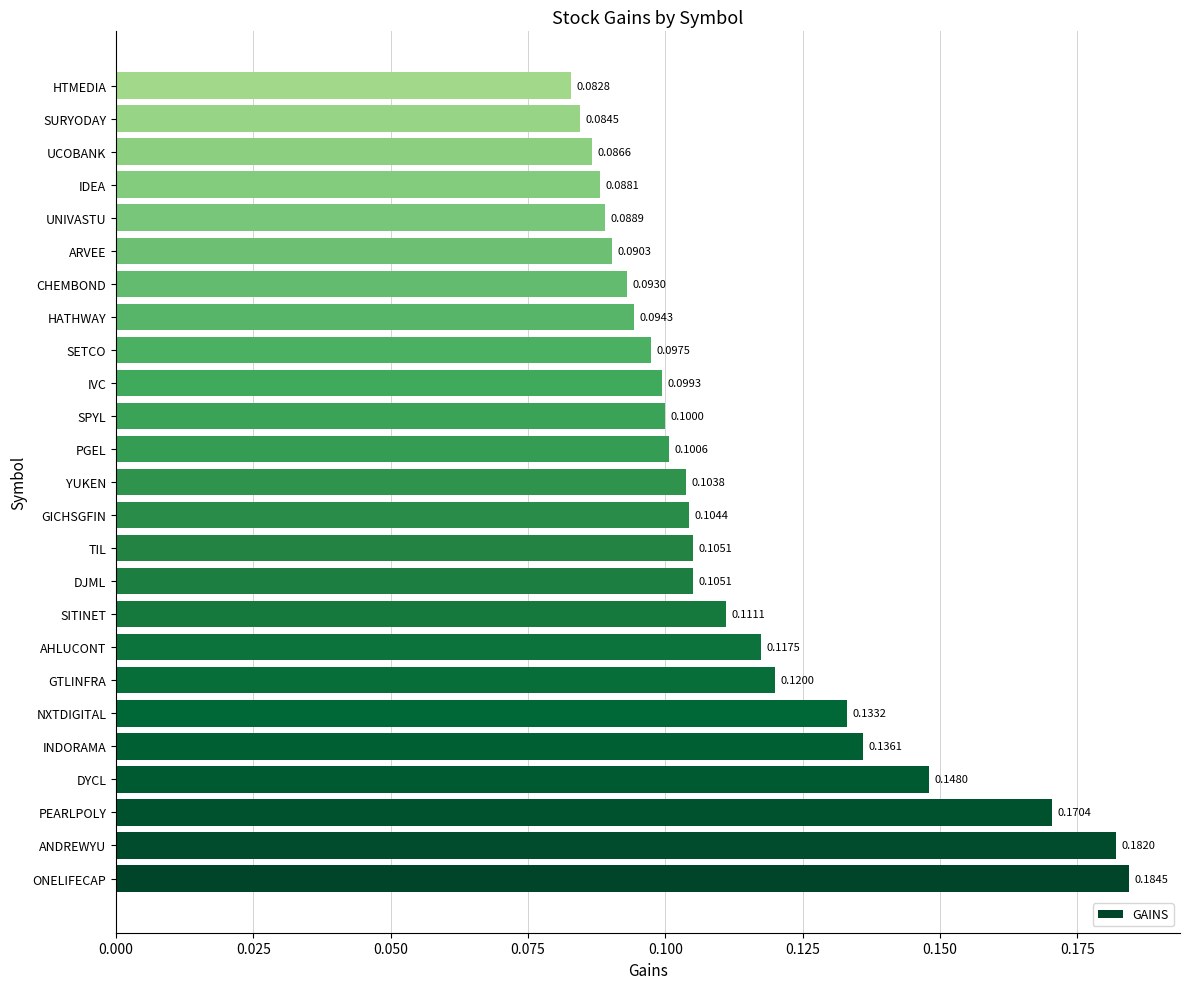

At which category does the chart reach its peak across all series?

ONELIFECAP